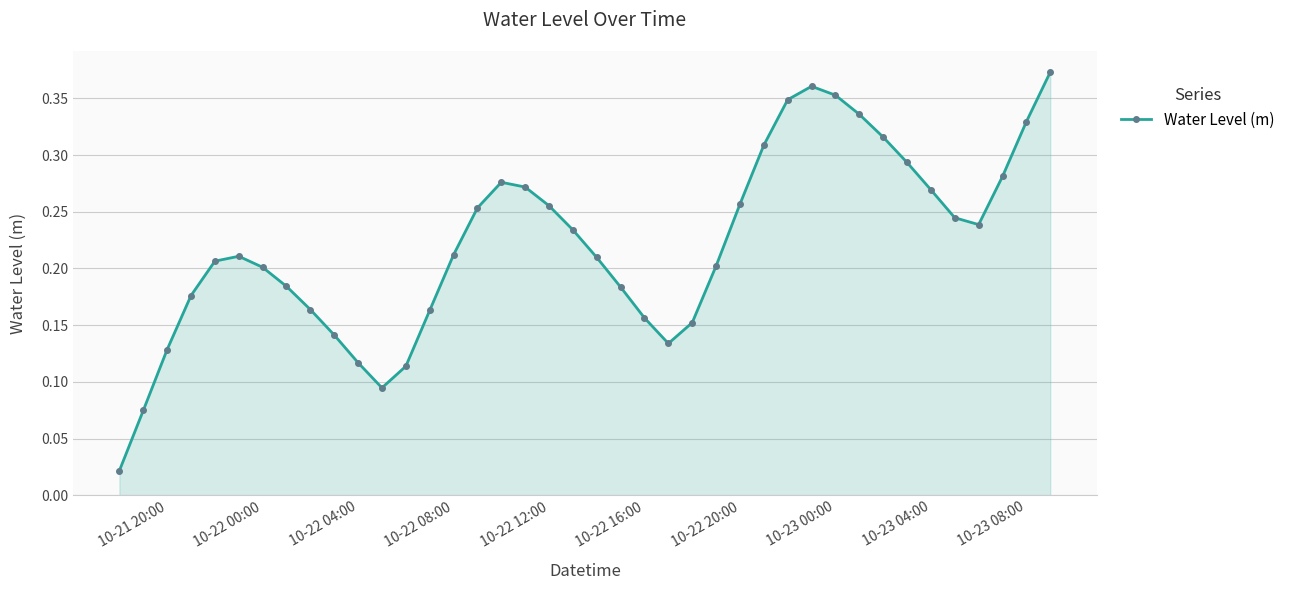

How many points are higher than both their immediate neighbors (excluding endpoints)?

3